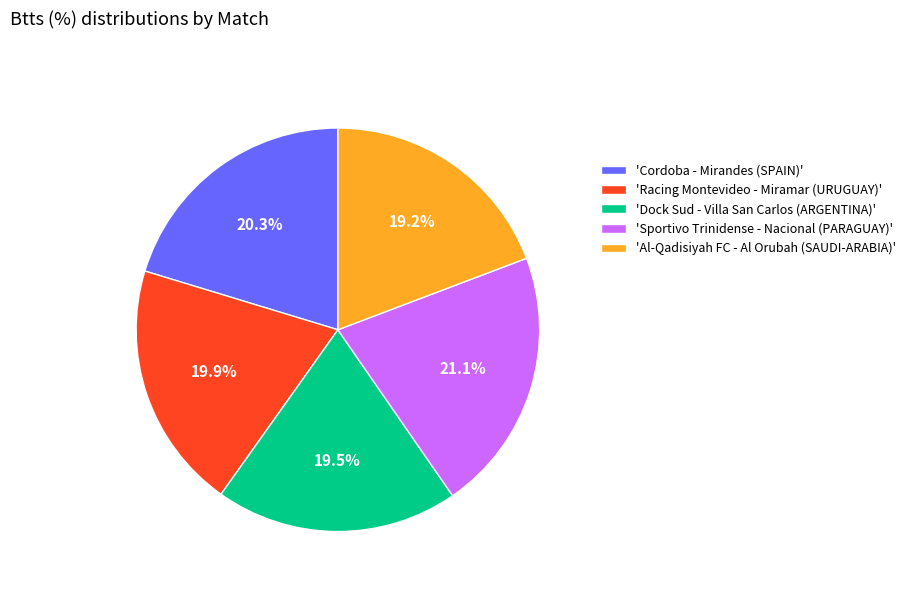

Approximately how many times larger is the value at 'Racing Montevideo - Miramar (URUGUAY)' compared to 'Dock Sud - Villa San Carlos (ARGENTINA)'?

1.0